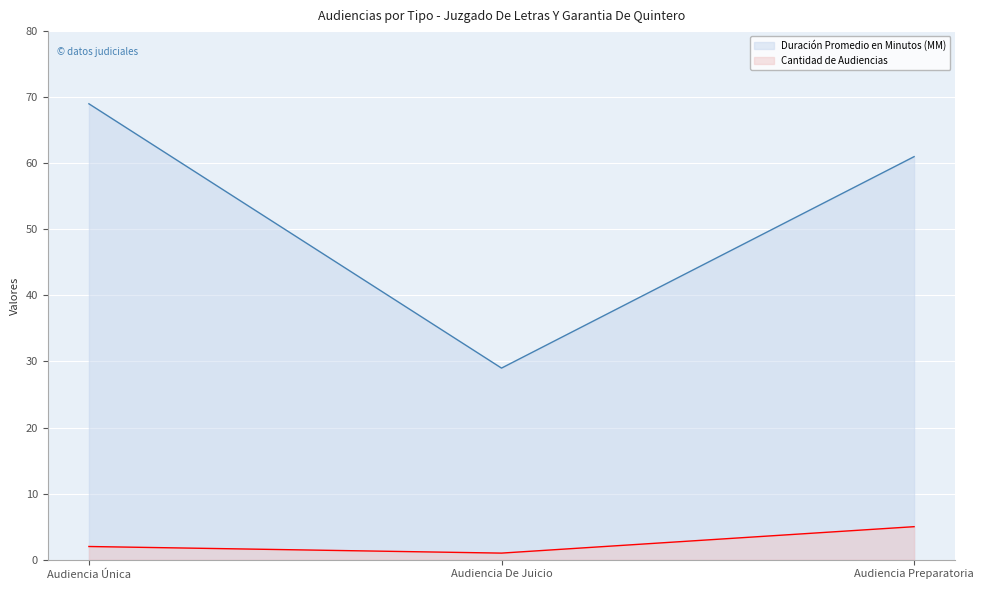

Which series has the widest spread of values?

Duración Promedio en Minutos (MM)